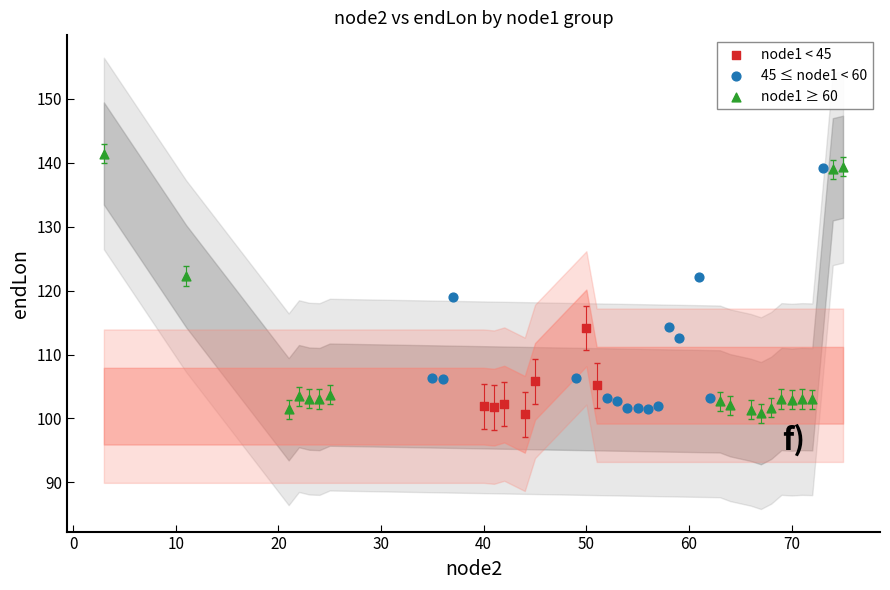

What are all the series names shown in the legend?

node1 < 45, 45 ≤ node1 < 60, node1 ≥ 60